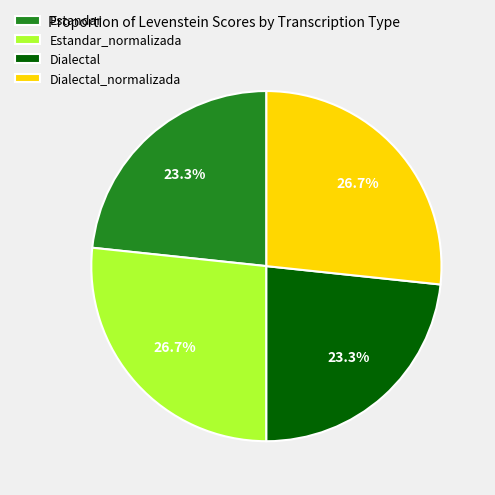

To the nearest percent, what is the average slice percentage?

25%